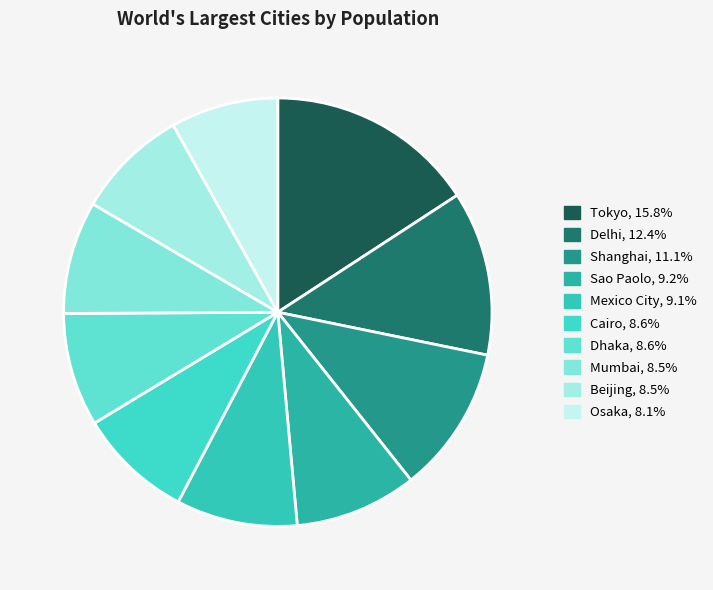

How many segments does this pie chart have?

10